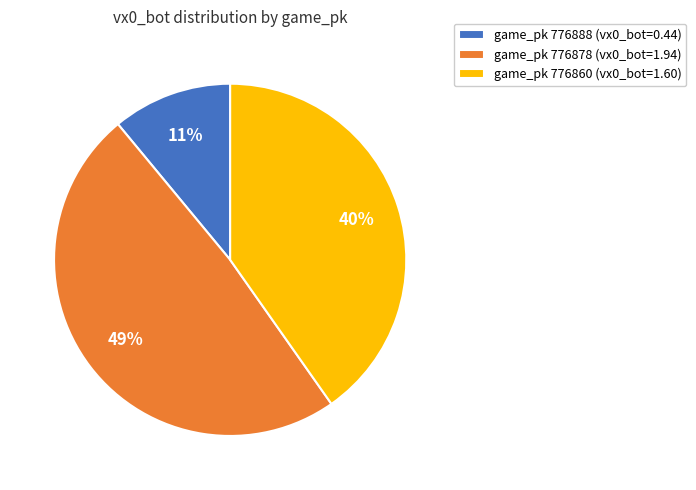

Combined, do game_pk 776860 (vx0_bot=1.60) and game_pk 776888 (vx0_bot=0.44) account for over 50%?

Yes